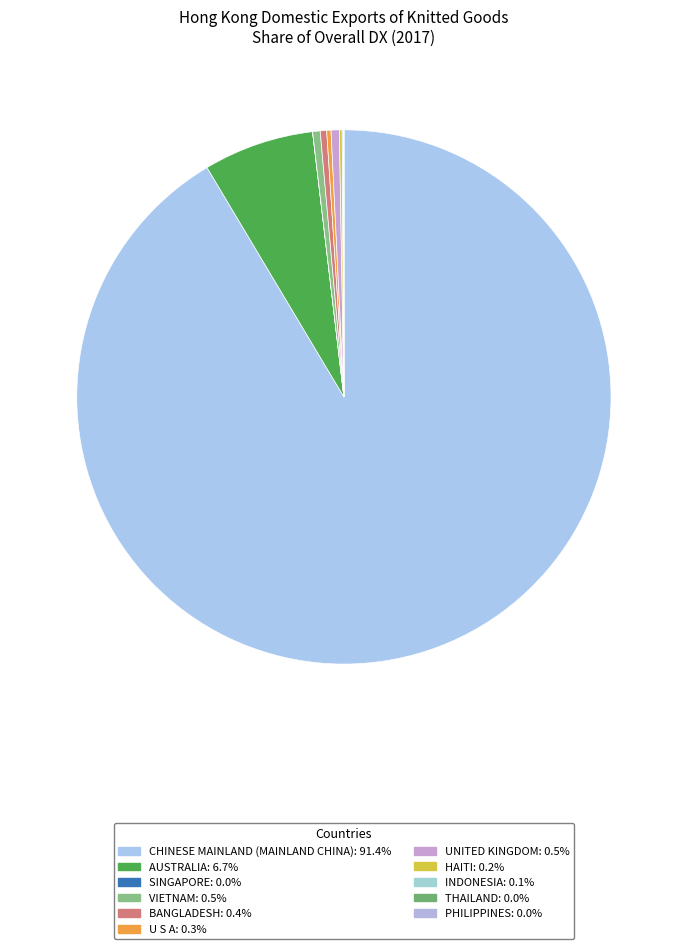

Is there any slice that represents more than half of the pie?

Yes